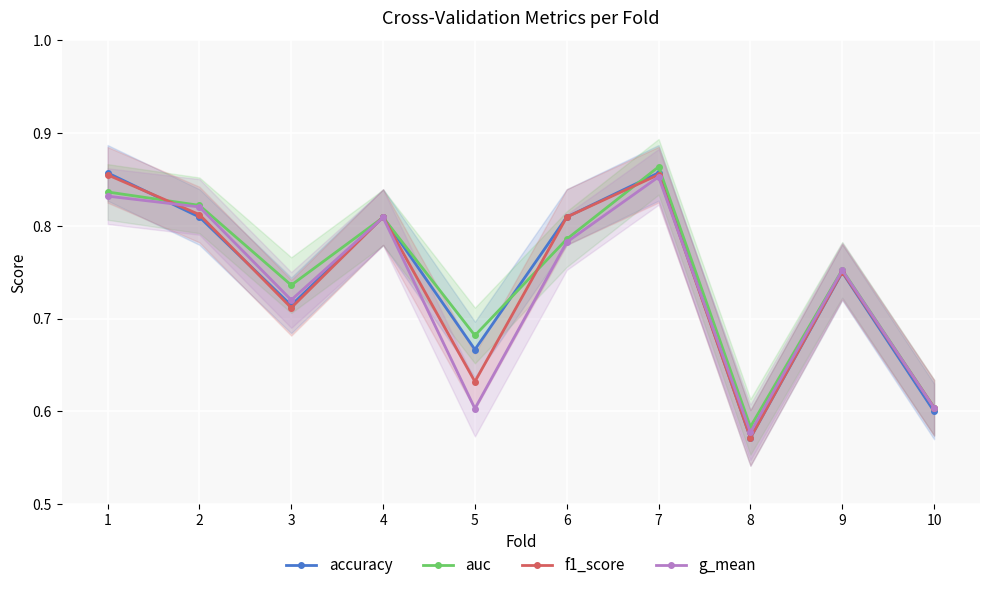

What is the total value across all series at 1?

3.4